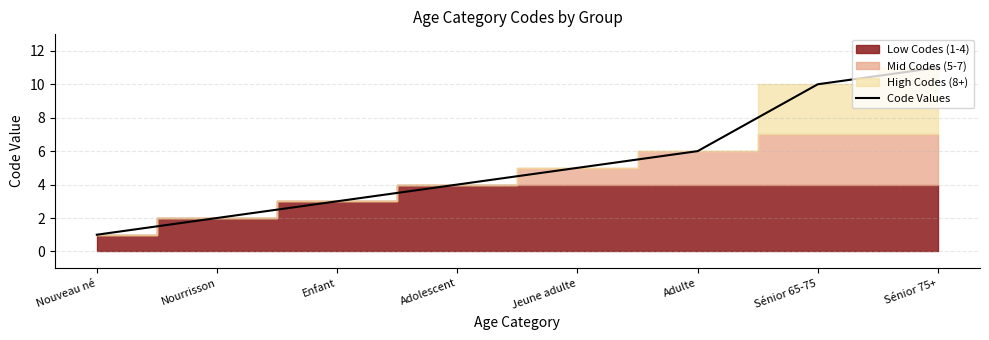

At which category does the chart reach its minimum across all series?

Nouveau né